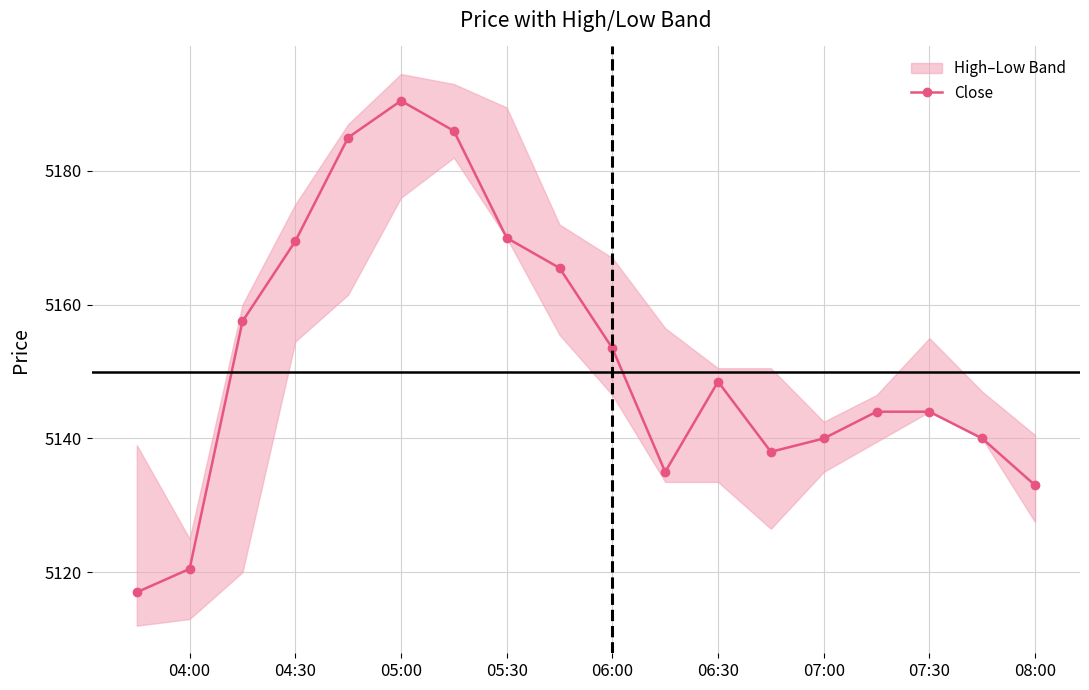

The value of Close at 06:00 is 7052.4. True or false?

False